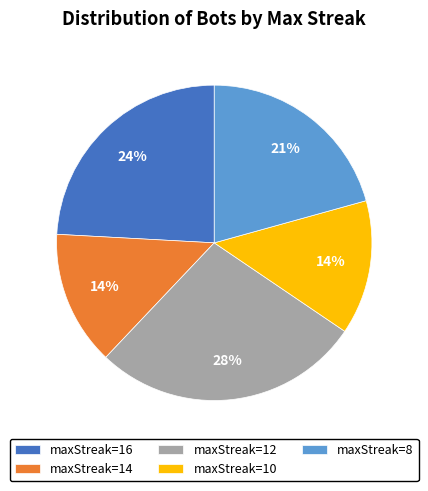

Is it true that maxStreak=8 is 26% of the pie?

False